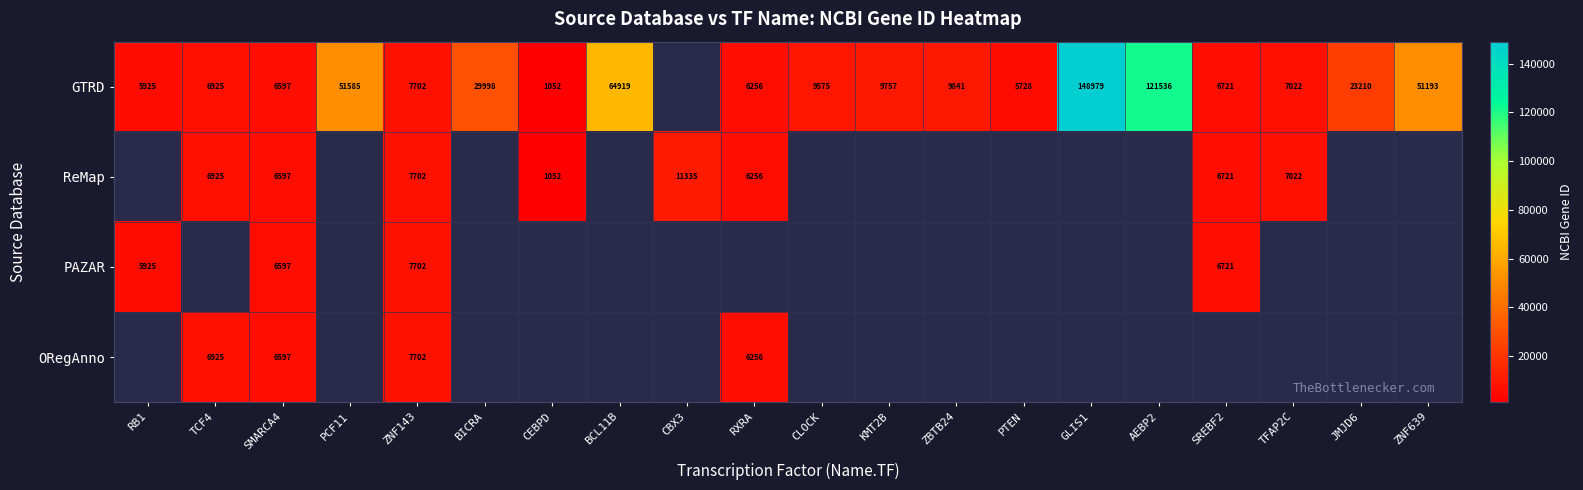

The GTRD series shows 51585 at PCF11. True or false?

True